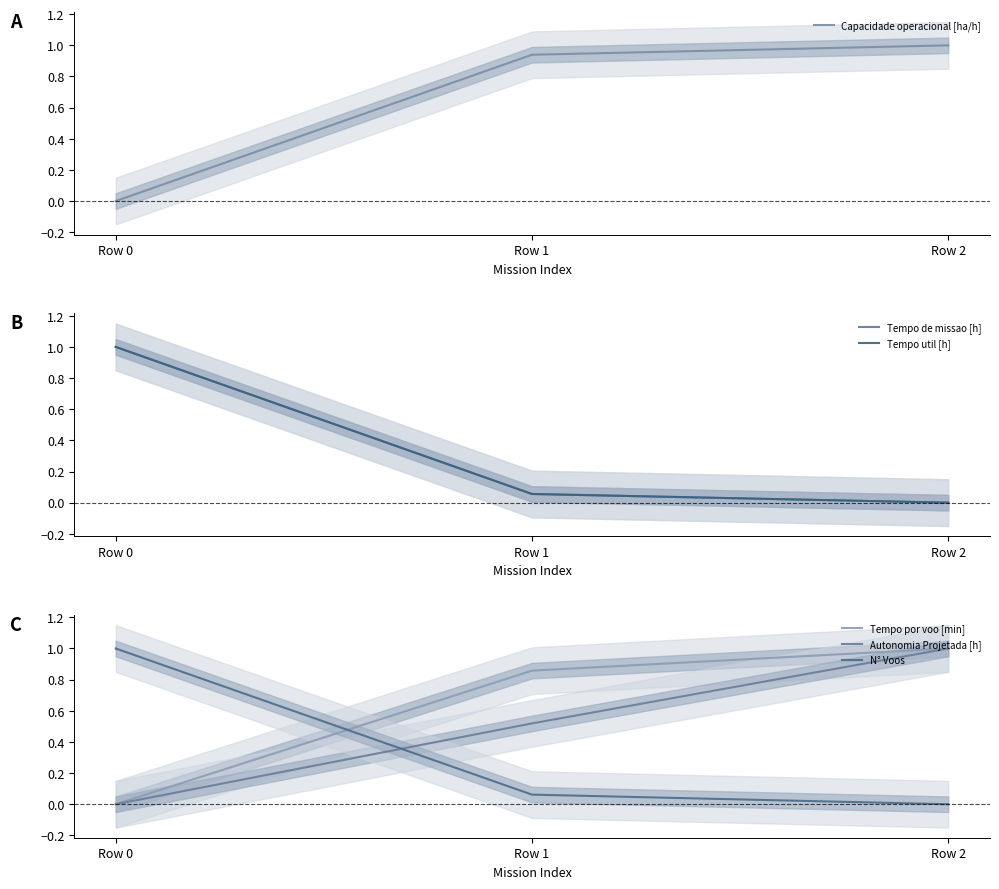

Rank the series by their maximum value, from highest to lowest.

Capacidade operacional [ha/h], Tempo de missao [h], Tempo util [h], Tempo por voo [min], Autonomia Projetada [h], N° Voos